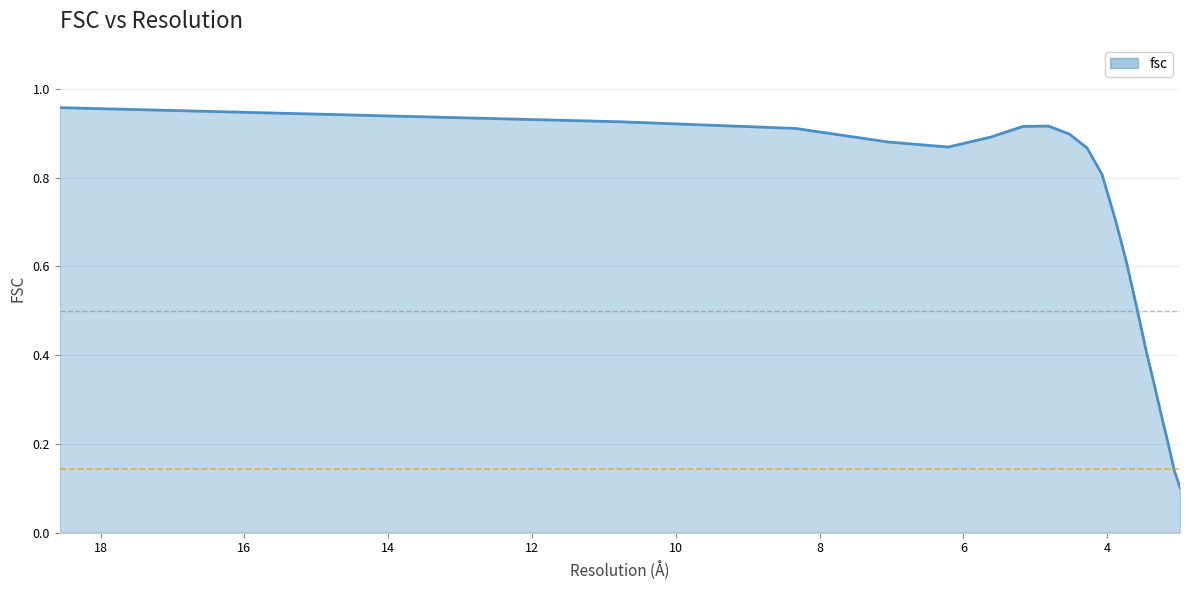

What is the difference between the maximum and minimum values?

0.9